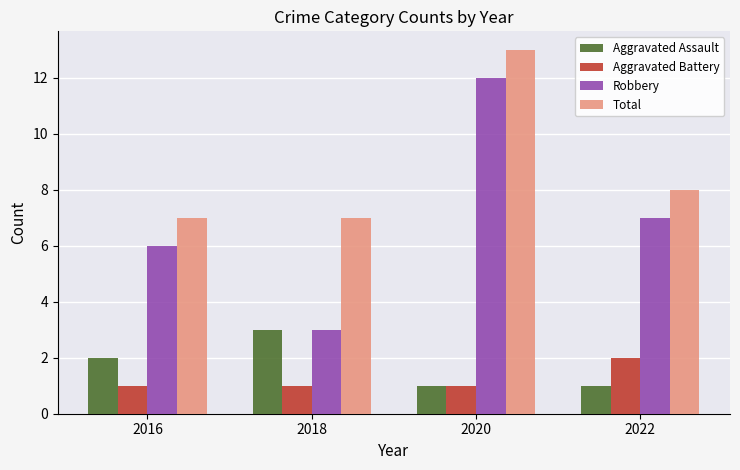

The Total series shows 4 at 2016. True or false?

False